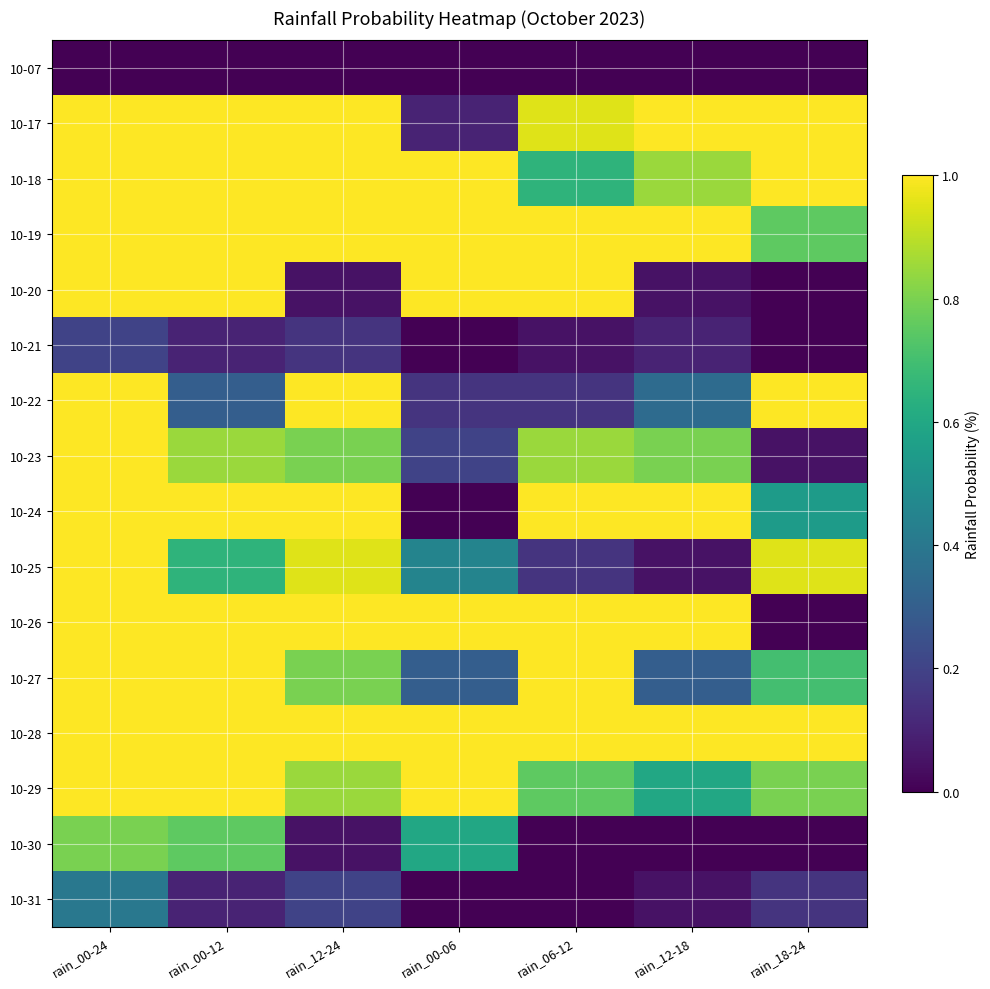

Between rain_18-24 and rain_12-18, which is larger?

rain_18-24